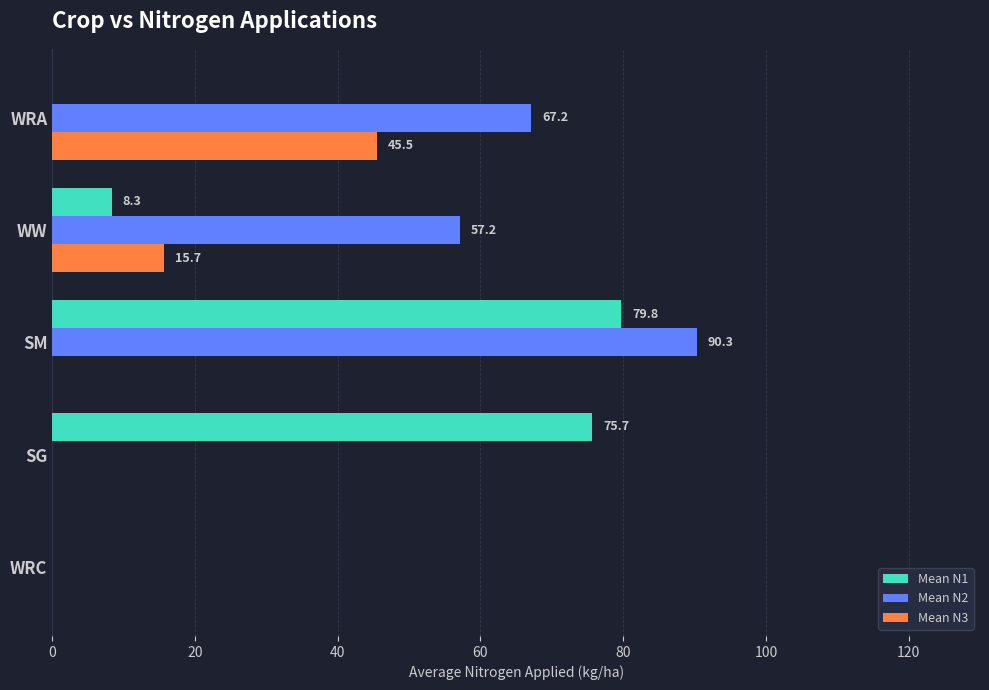

Which category has the highest value across all series?

SM